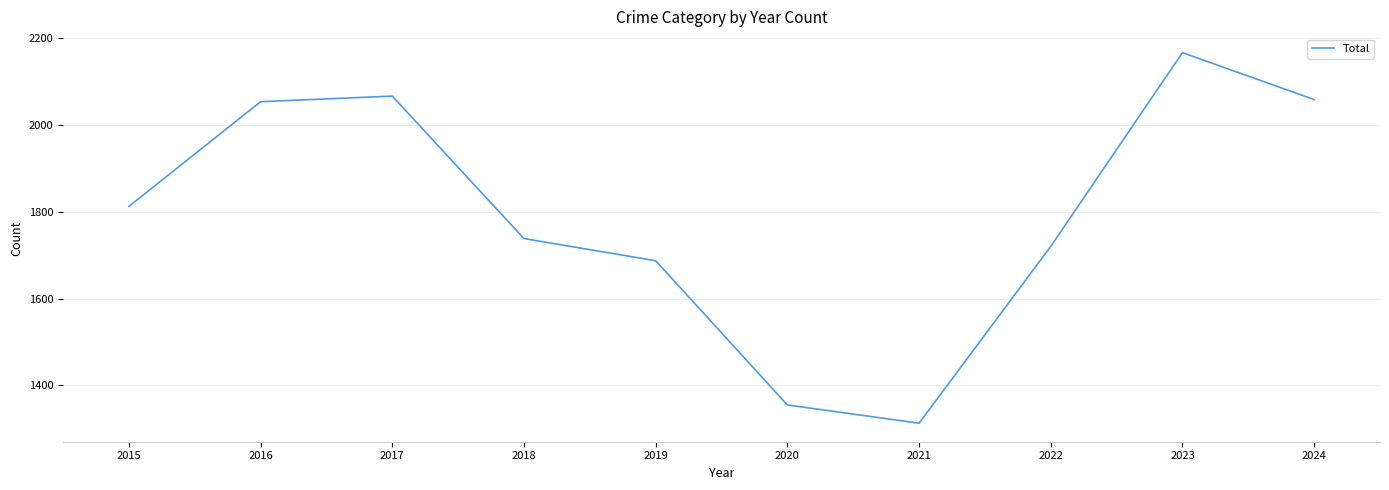

Between 2022 and 2024, which is larger?

2024